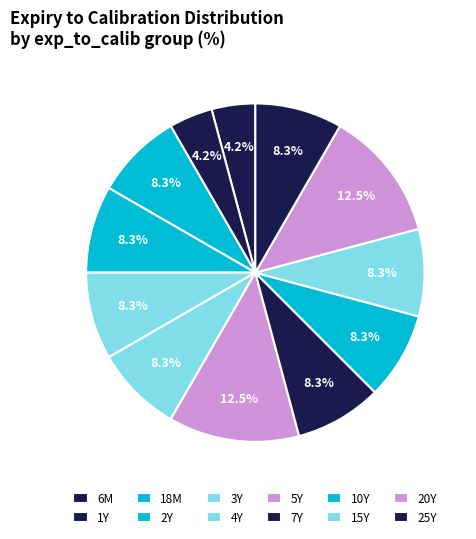

Which slice is the smallest?

6M